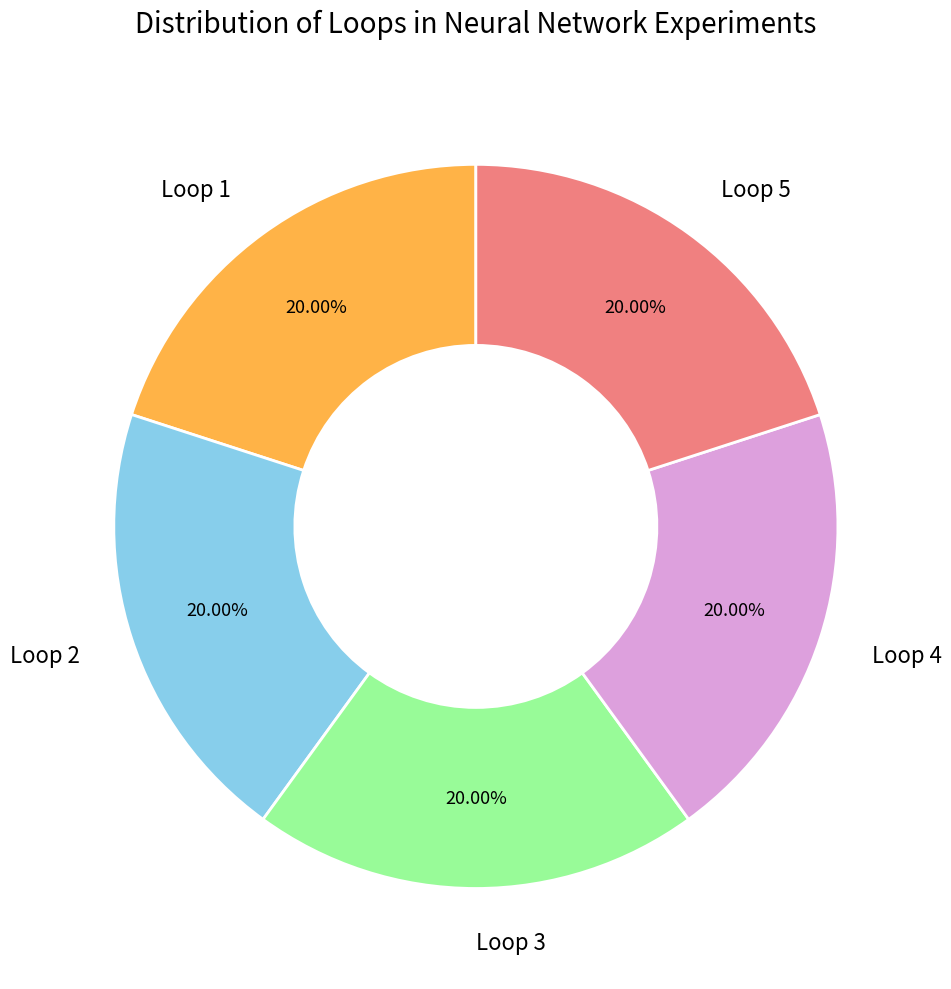

What is the ratio of the value at Loop 4 to the value at Loop 3?

1.0